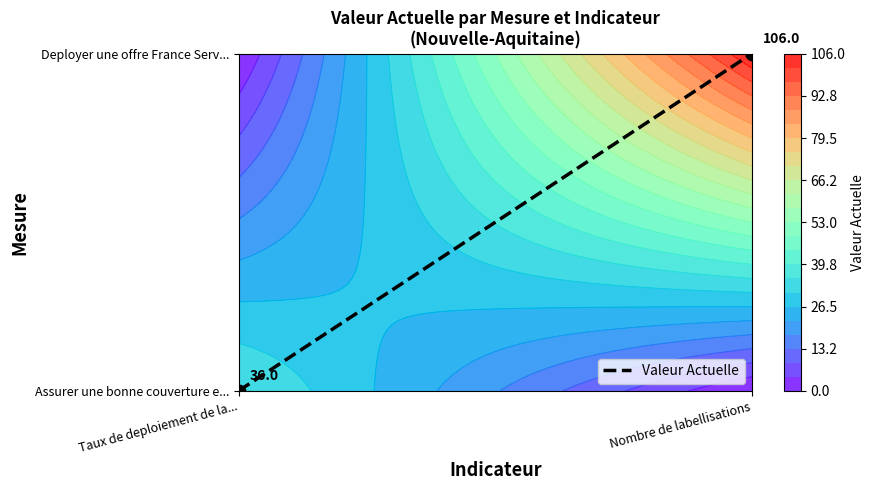

How many data points does each series have?

2